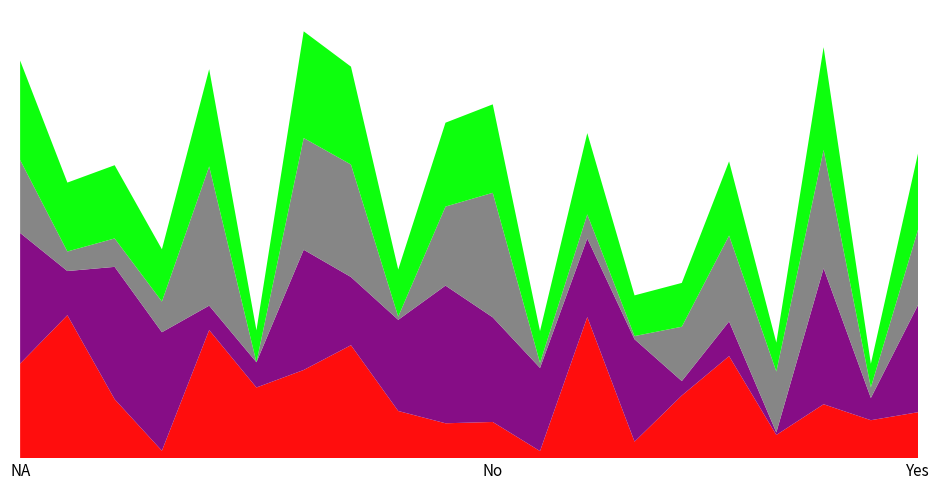

Reading left to right, transcribe all the data shown in this chart.

PRELIM GRADE: 1=65.5	2=99.0	3=40.8	4=5.1	5=88.7	6=48.9	7=61.1	8=78.2	9=32.7	10=24.1	11=25.1	12=4.9	13=97.7	14=11.4	15=43.4	16=70.7	17=16.1	18=37.3	19=26.3	20=31.8
MIDTERM GRADE: 1=90.5	2=30.6	3=91.7	4=82.1	5=16.9	6=17.5	7=83.3	8=47.2	9=63.1	10=95.4	11=72.5	12=57.6	13=54.5	14=70.9	15=10.0	16=24.0	17=1.7	18=94.2	19=15.4	20=74.4
FINAL GRADE: 1=50.6	2=13.6	3=19.7	4=21.3	5=96.4	6=0.0	7=77.4	8=77.9	9=2.2	10=54.8	11=86.3	12=3.5	13=16.6	14=2.2	15=37.6	16=59.5	17=42.2	18=82.0	19=7.3	20=52.3
SEMESTRAL GRADE: 1=68.8	2=47.7	3=50.7	4=36.2	5=67.4	6=22.1	7=73.9	8=67.8	9=32.7	10=58.1	11=61.3	12=22.0	13=56.3	14=28.2	15=30.4	16=51.4	17=20.0	18=71.2	19=16.3	20=52.8